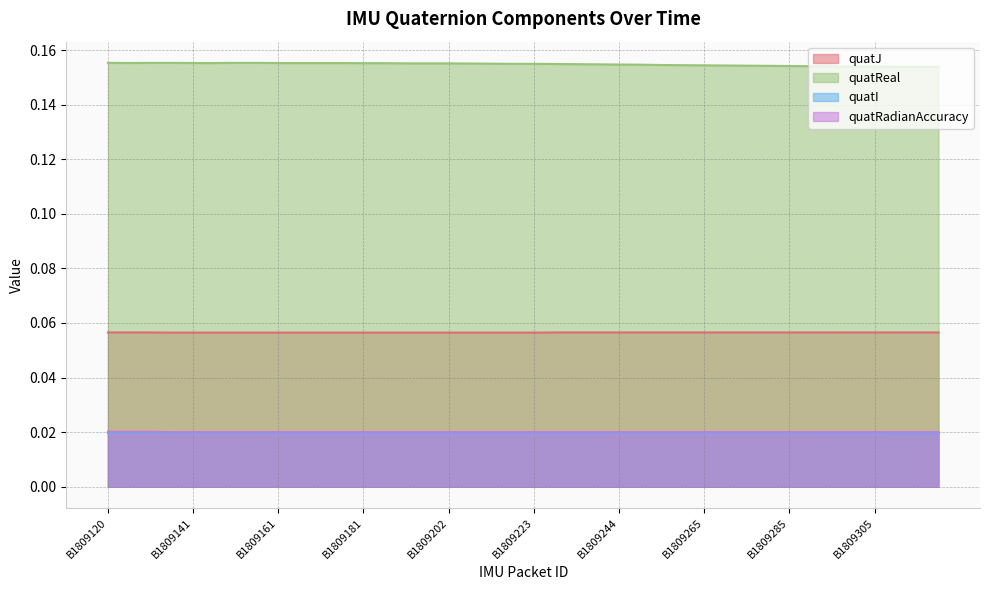

Is it true that quatRadianAccuracy equals 0.0 at B1809146?

True